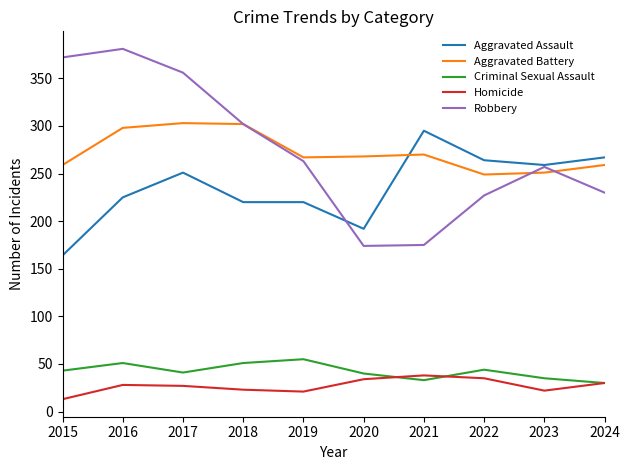

What is the total value across all series at 2023?

824